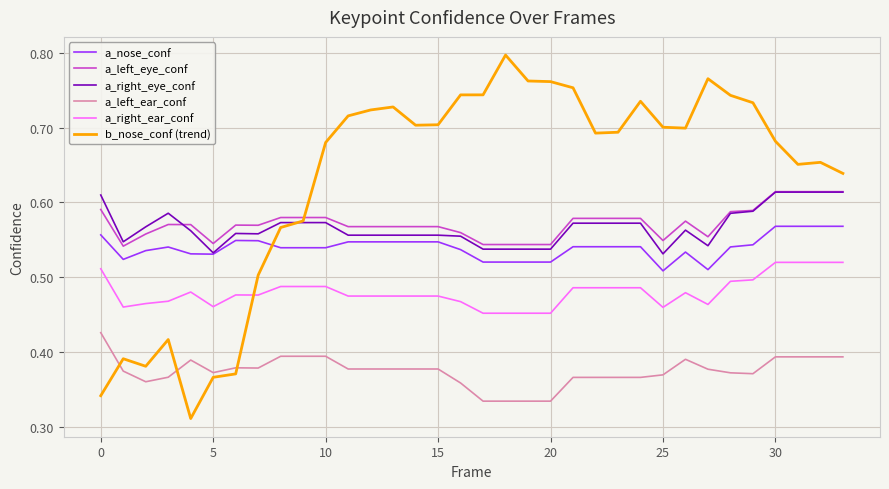

True or false: a_right_eye_conf and a_right_ear_conf intersect in this chart.

False